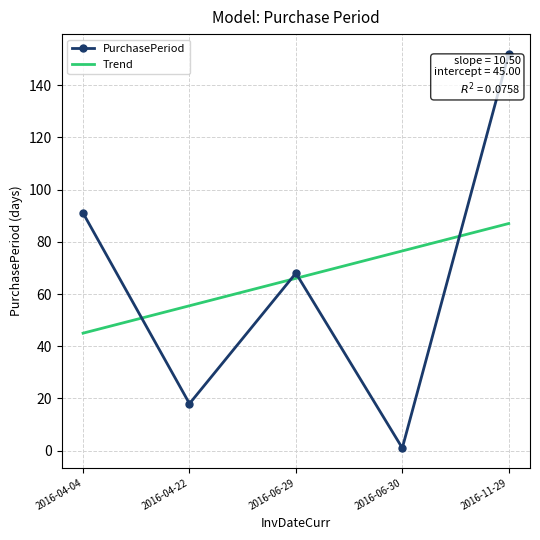

The chart shows a value of 129 at 2016-04-04. True or false?

False